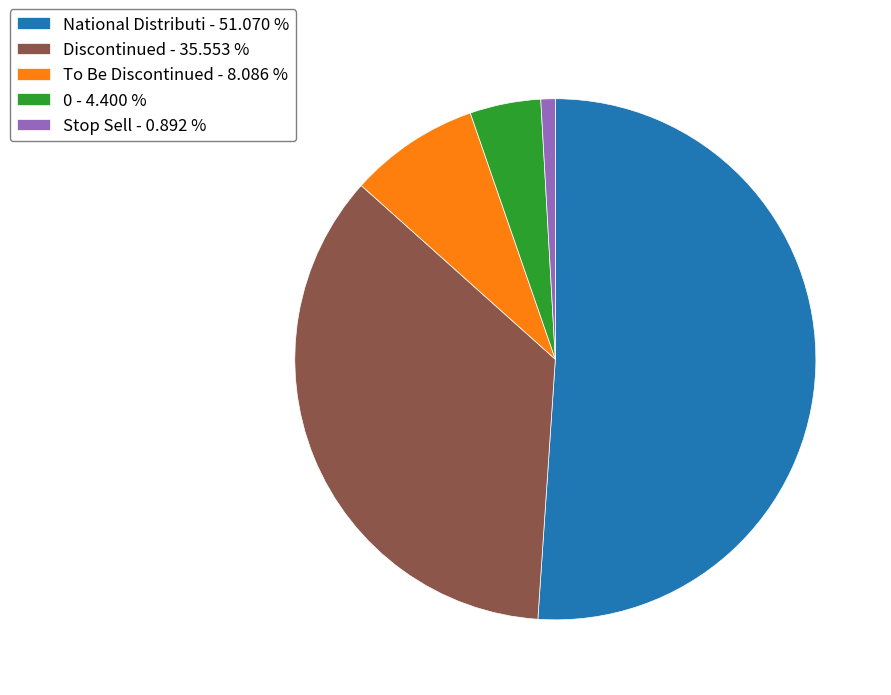

Between To Be Discontinued - 8.086 % and Discontinued - 35.553 %, which is larger?

Discontinued - 35.553 %